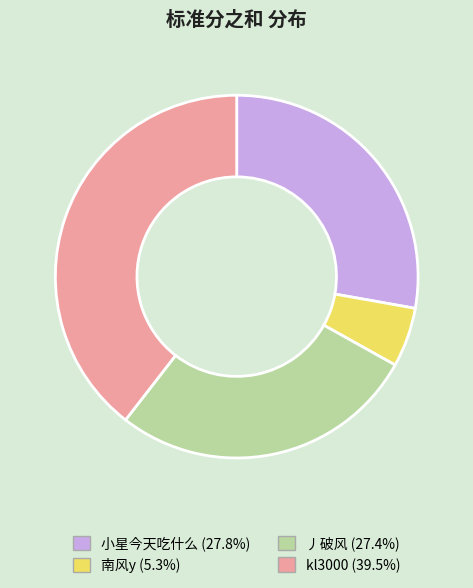

True or false: kl3000 accounts for 33% of the total.

False